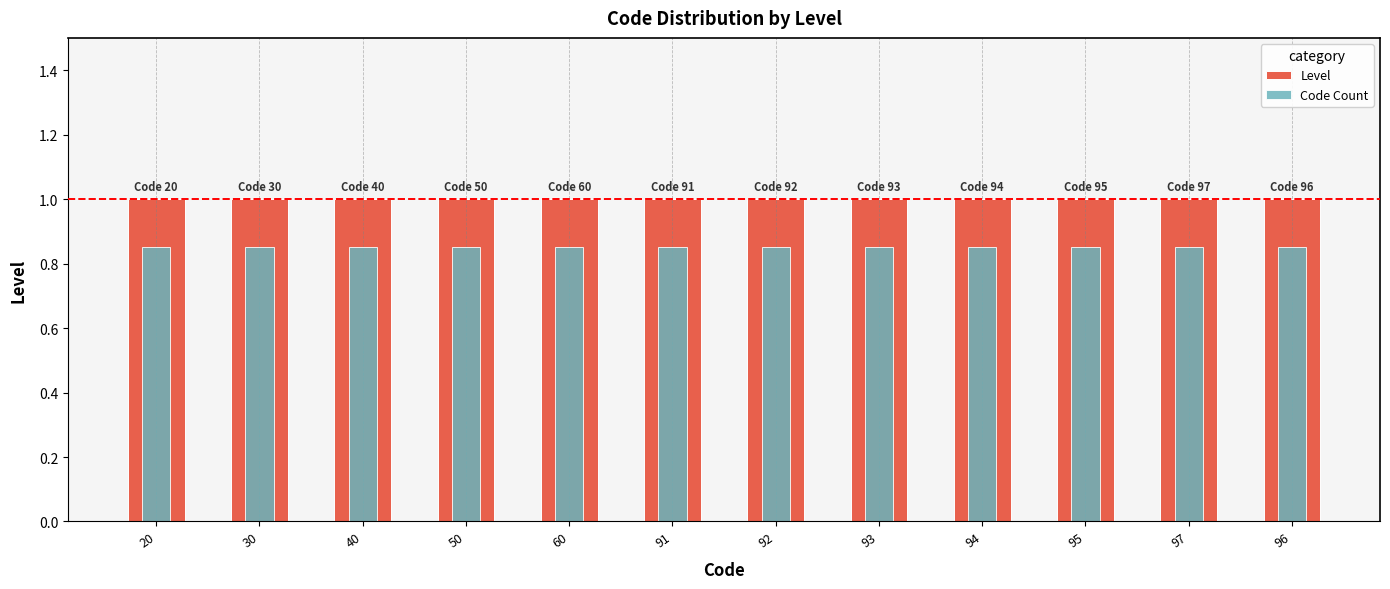

Which series has the widest spread of values?

Level